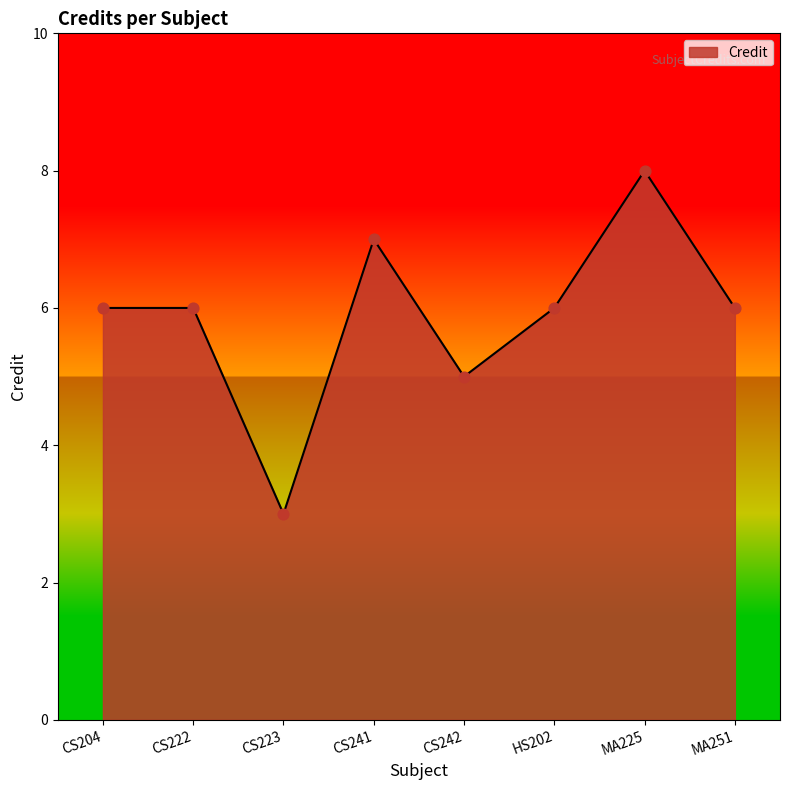

Between CS241 and MA225, which is larger?

MA225